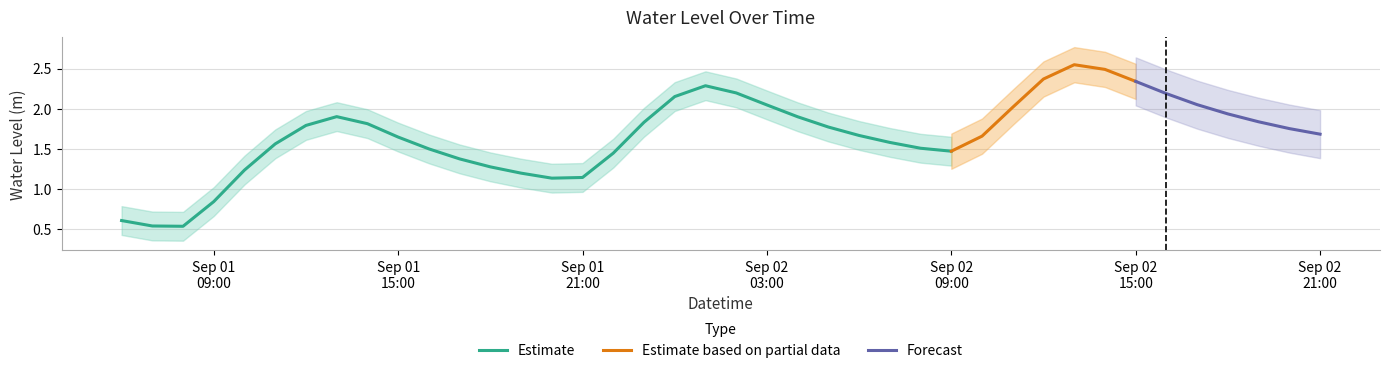

True or false: the data shows 2.3 at 2023-09-01 17:00:00.

False